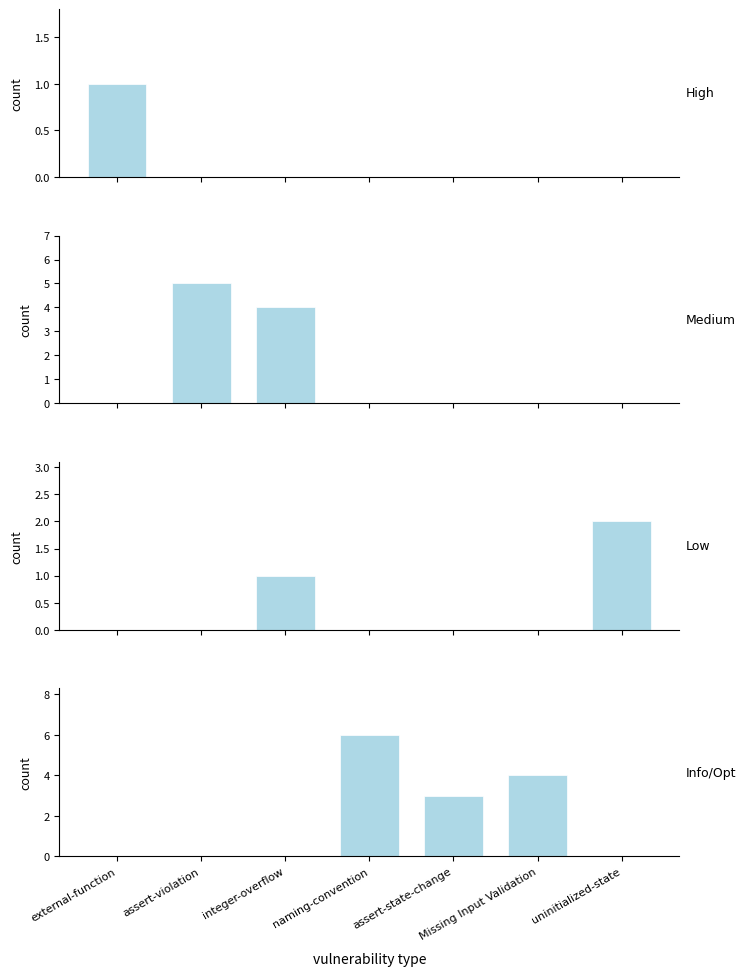

Reading left to right, transcribe all the data shown in this chart.

High: external-function=1	assert-violation=0	integer-overflow=0	naming-convention=0	assert-state-change=0	Missing Input Validation=0	uninitialized-state=0
Medium: external-function=0	assert-violation=5	integer-overflow=4	naming-convention=0	assert-state-change=0	Missing Input Validation=0	uninitialized-state=0
Low: external-function=0	assert-violation=0	integer-overflow=1	naming-convention=0	assert-state-change=0	Missing Input Validation=0	uninitialized-state=2
Info/Opt: external-function=0	assert-violation=0	integer-overflow=0	naming-convention=6	assert-state-change=3	Missing Input Validation=4	uninitialized-state=0